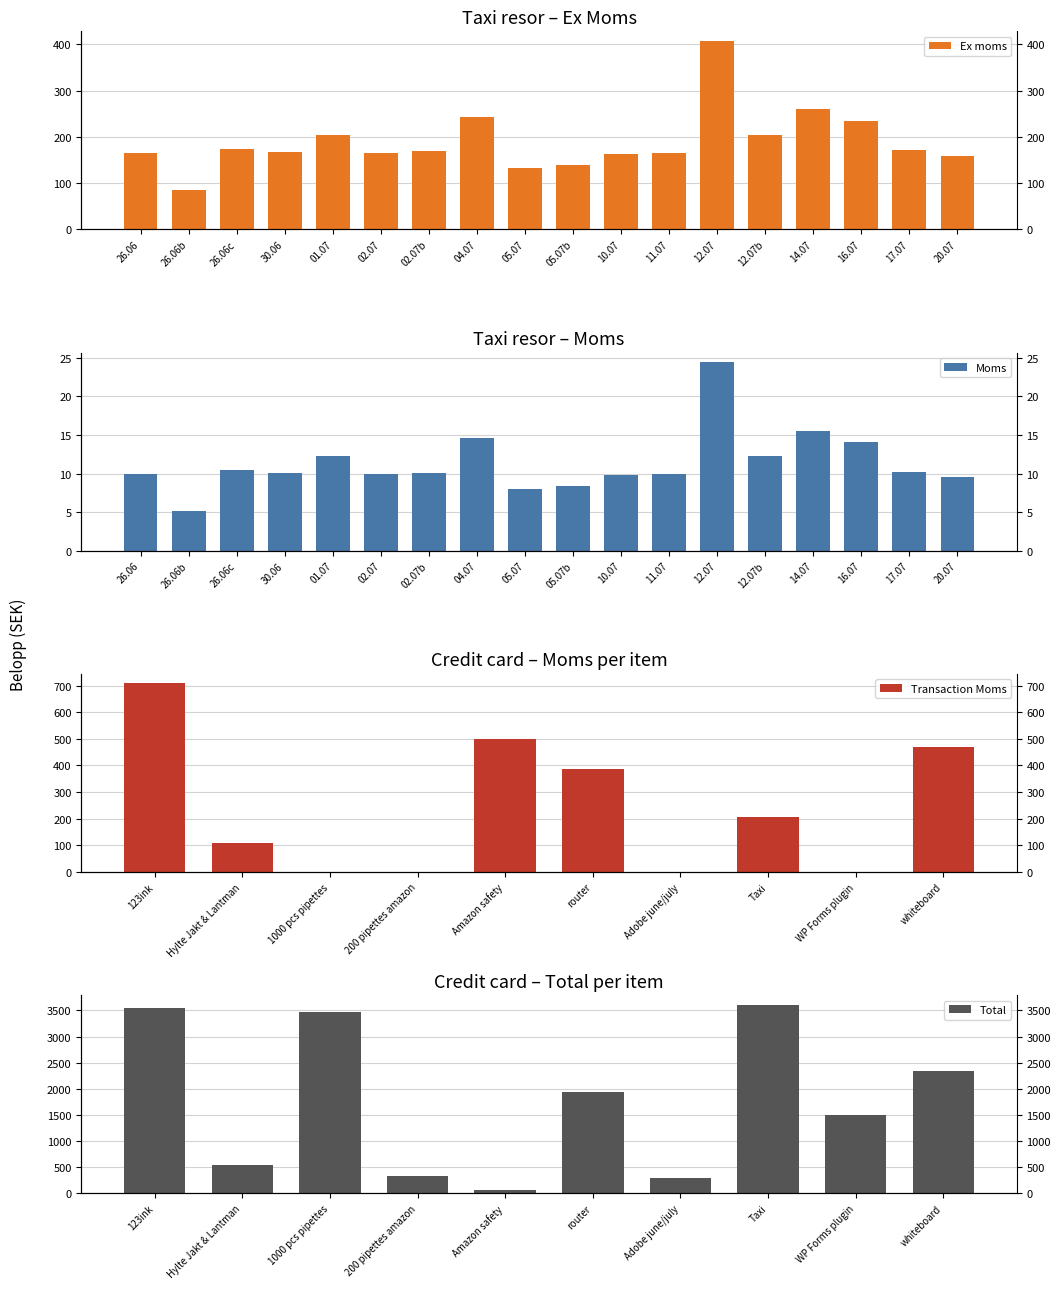

Which series has the largest range (max minus min)?

Total